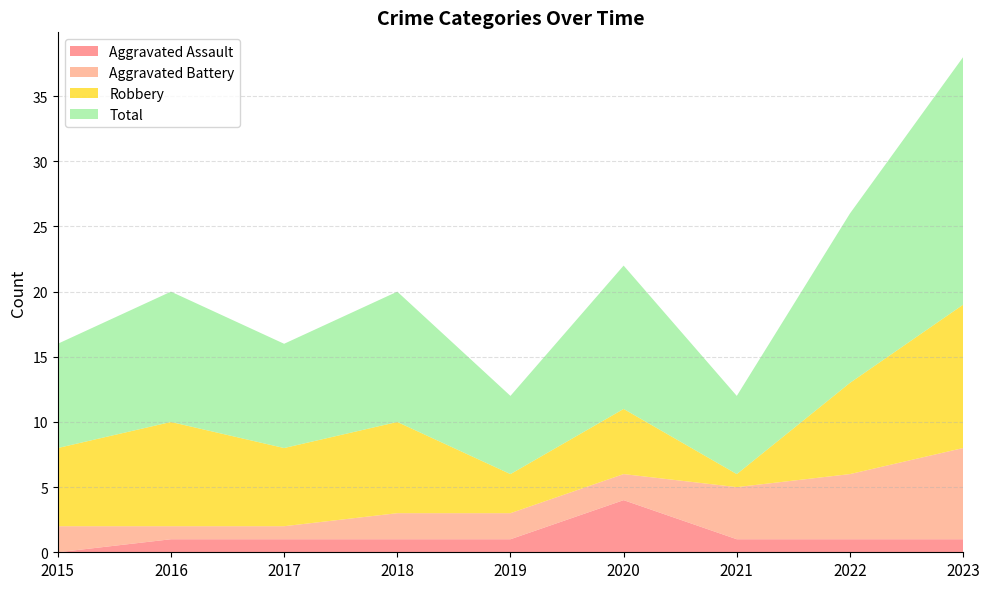

Reading left to right, extract all data points from this chart.

Aggravated Assault: 0	1	1	1	1	4	1	1	1
Aggravated Battery: 2	1	1	2	2	2	4	5	7
Robbery: 6	8	6	7	3	5	1	7	11
Total: 8	10	8	10	6	11	6	13	19